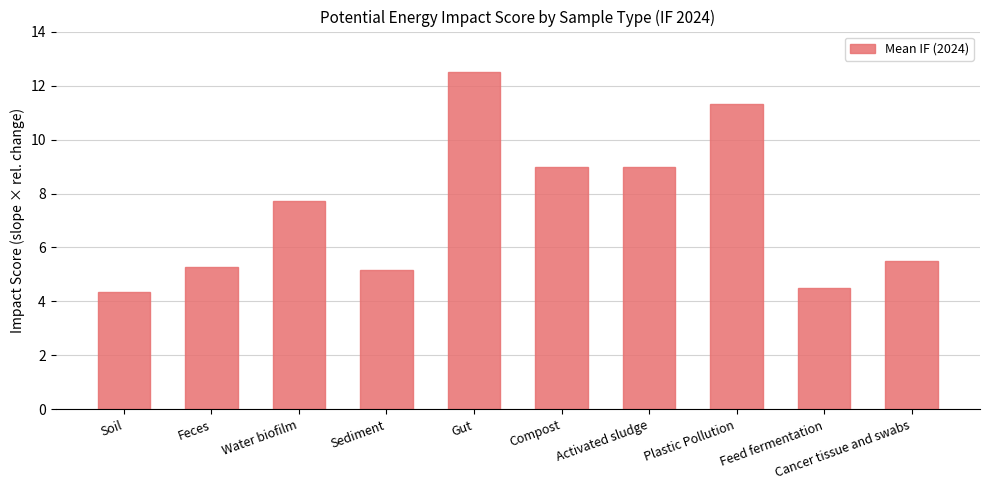

How many bars are there in total?

10